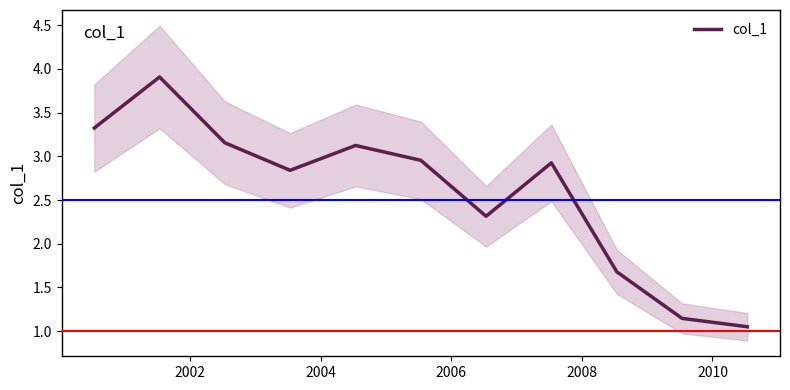

What is the maximum value for col_1?

3.9